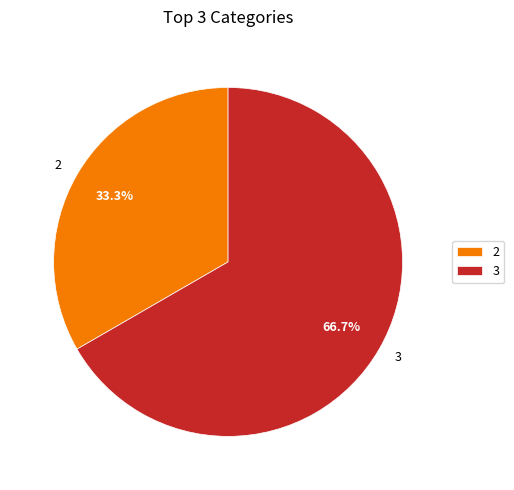

Combined, what portion of the pie is 2 and 3?

100.0%